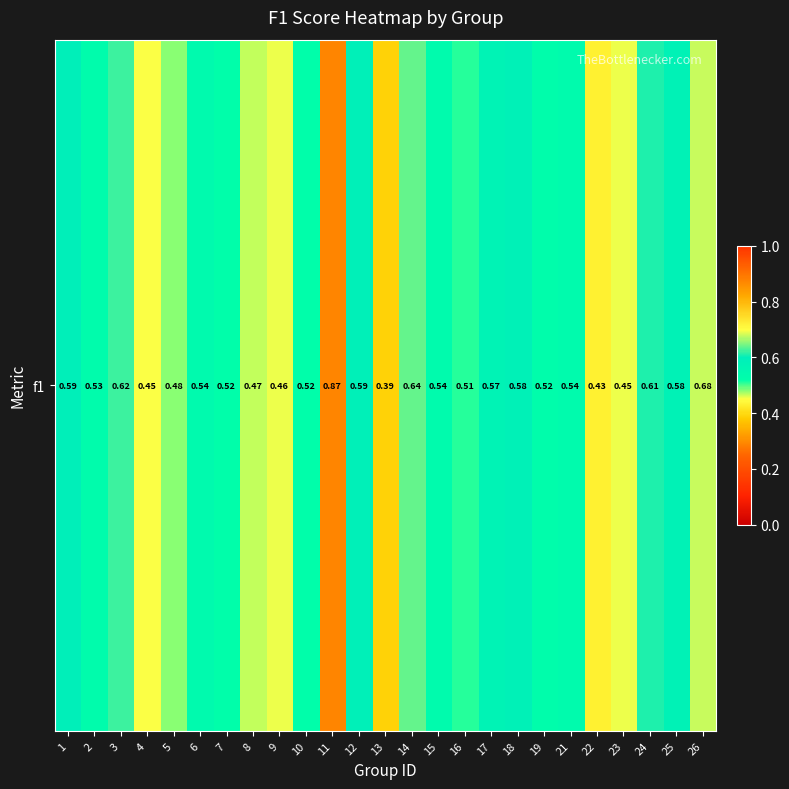

Rank the categories by value from highest to lowest.

11, 26, 14, 3, 24, 1, 12, 18, 25, 17, 6, 15, 21, 2, 19, 10, 7, 16, 5, 8, 9, 23, 4, 22, 13